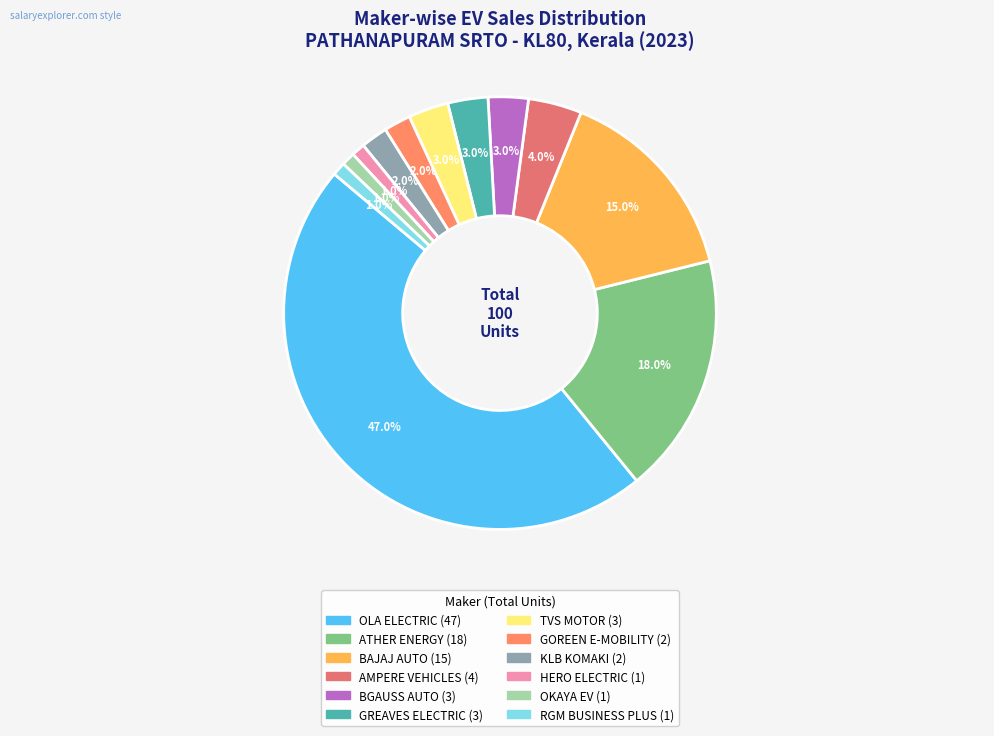

What is the largest slice in the pie chart?

OLA ELECTRIC